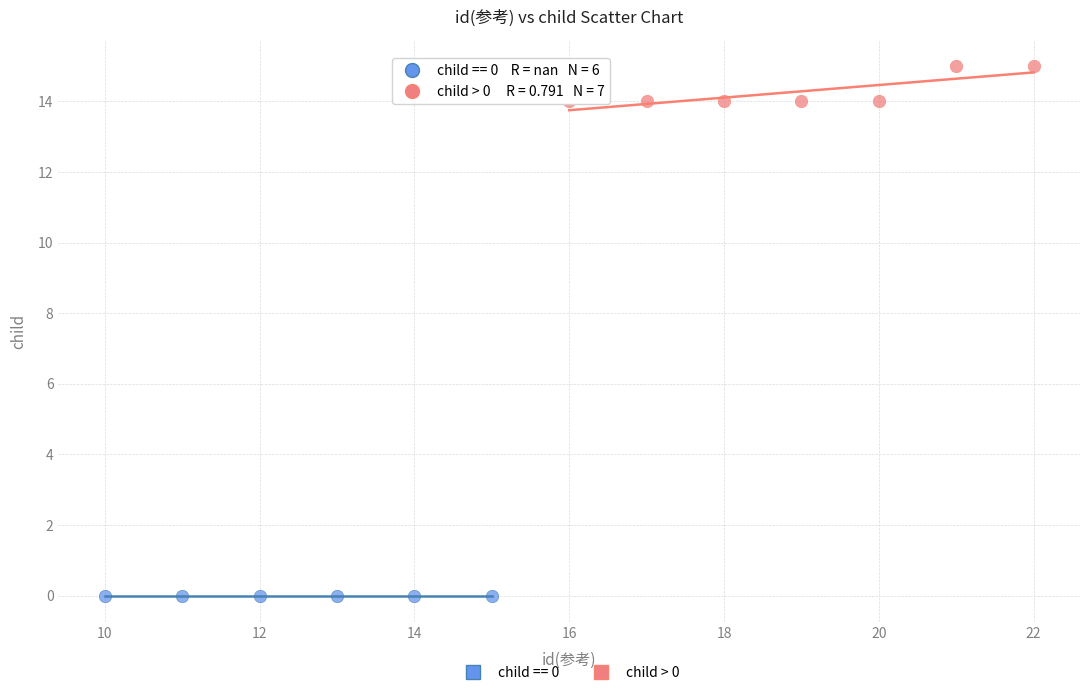

Which series contains the lowest Y value?

child == 0